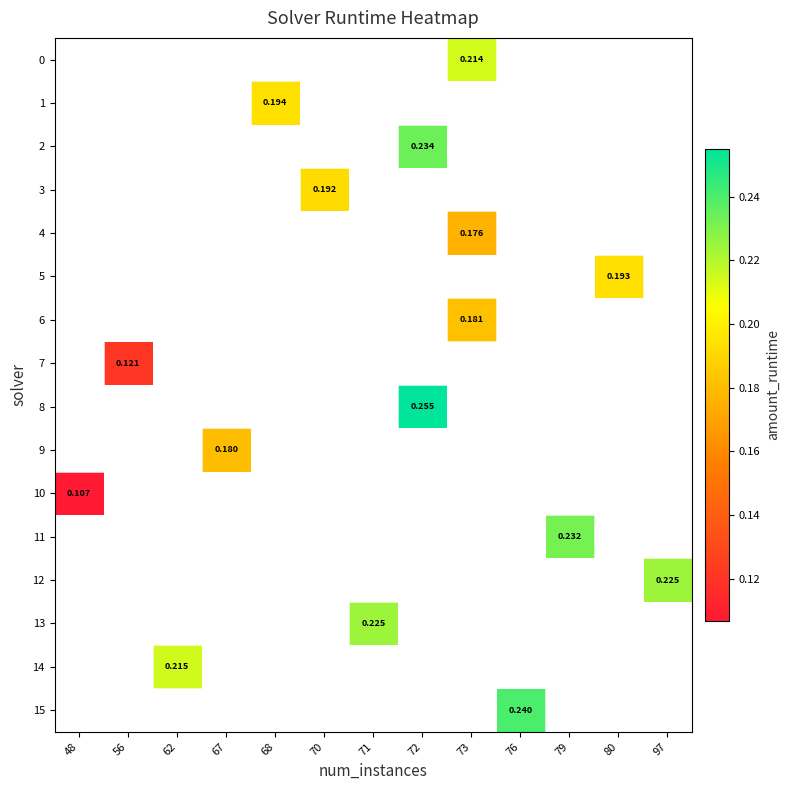

Rank the categories by row_10 value from highest to lowest.

48, 56, 62, 67, 68, 70, 71, 72, 73, 76, 79, 80, 97